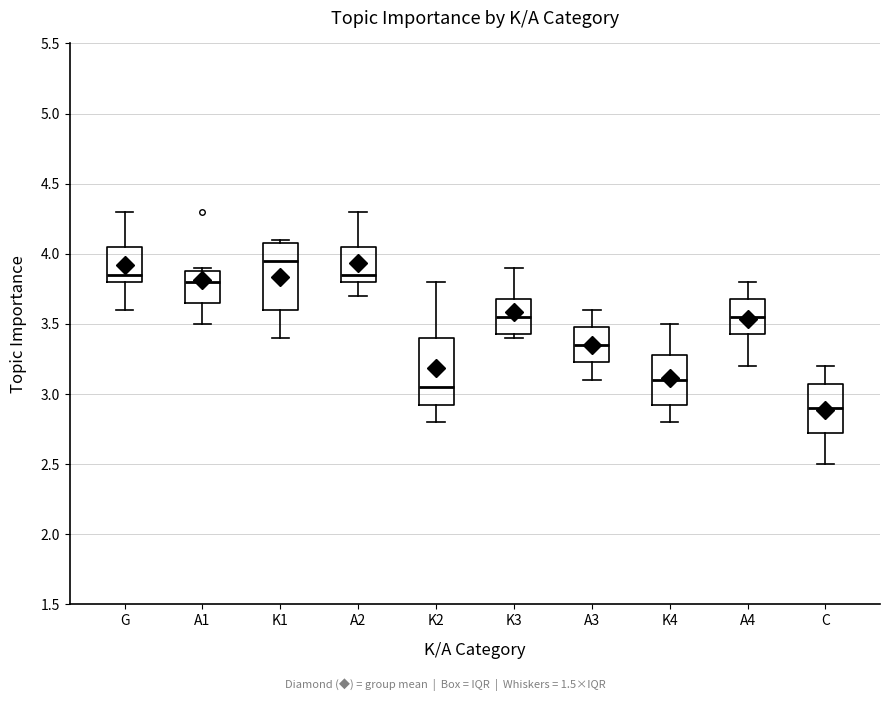

Where does the median line of the box for K2 sit on the y-axis? The values are not printed on the chart, so give them approximately, as read against the axis.

3.05